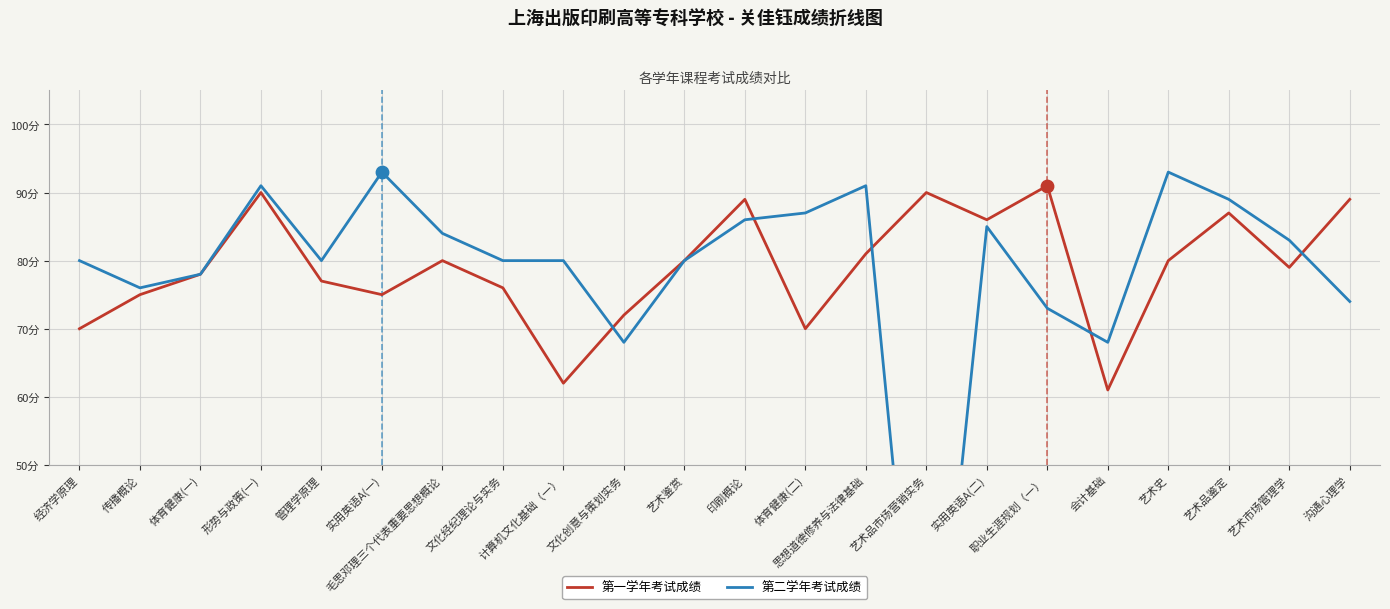

At how many categories does at least one series exceed 59?

22